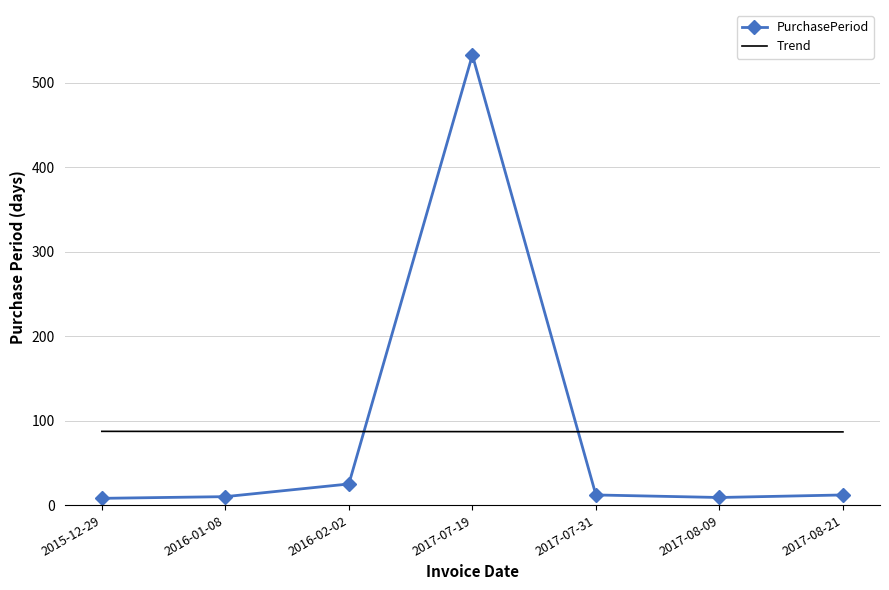

Is it true that Trend equals 141.9 at 2016-02-02?

False